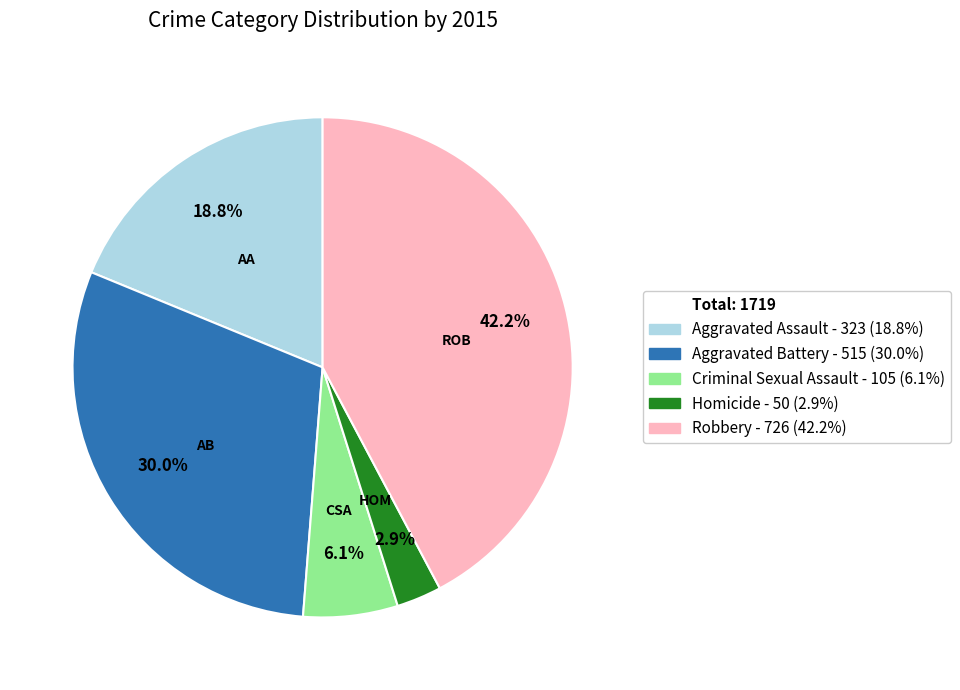

Is there any slice that represents more than half of the pie?

No